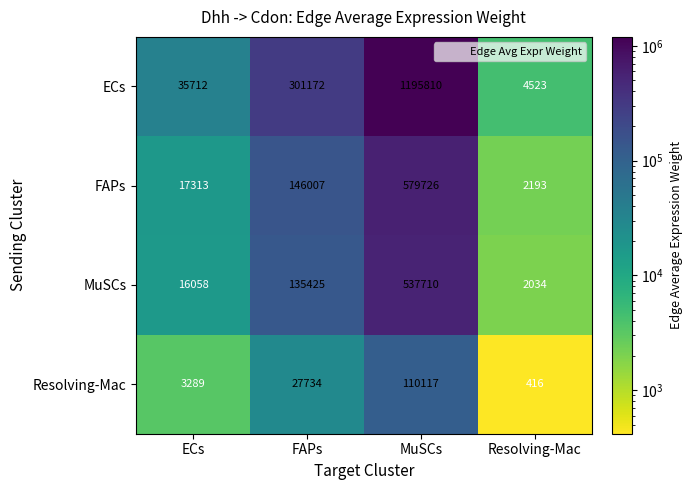

At how many categories does at least one series exceed 1164422?

1